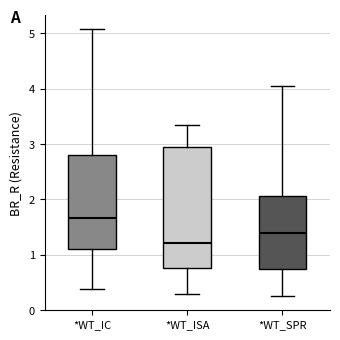

Comparing the boxes themselves (not the whiskers), which one is the tallest?

*WT_ISA